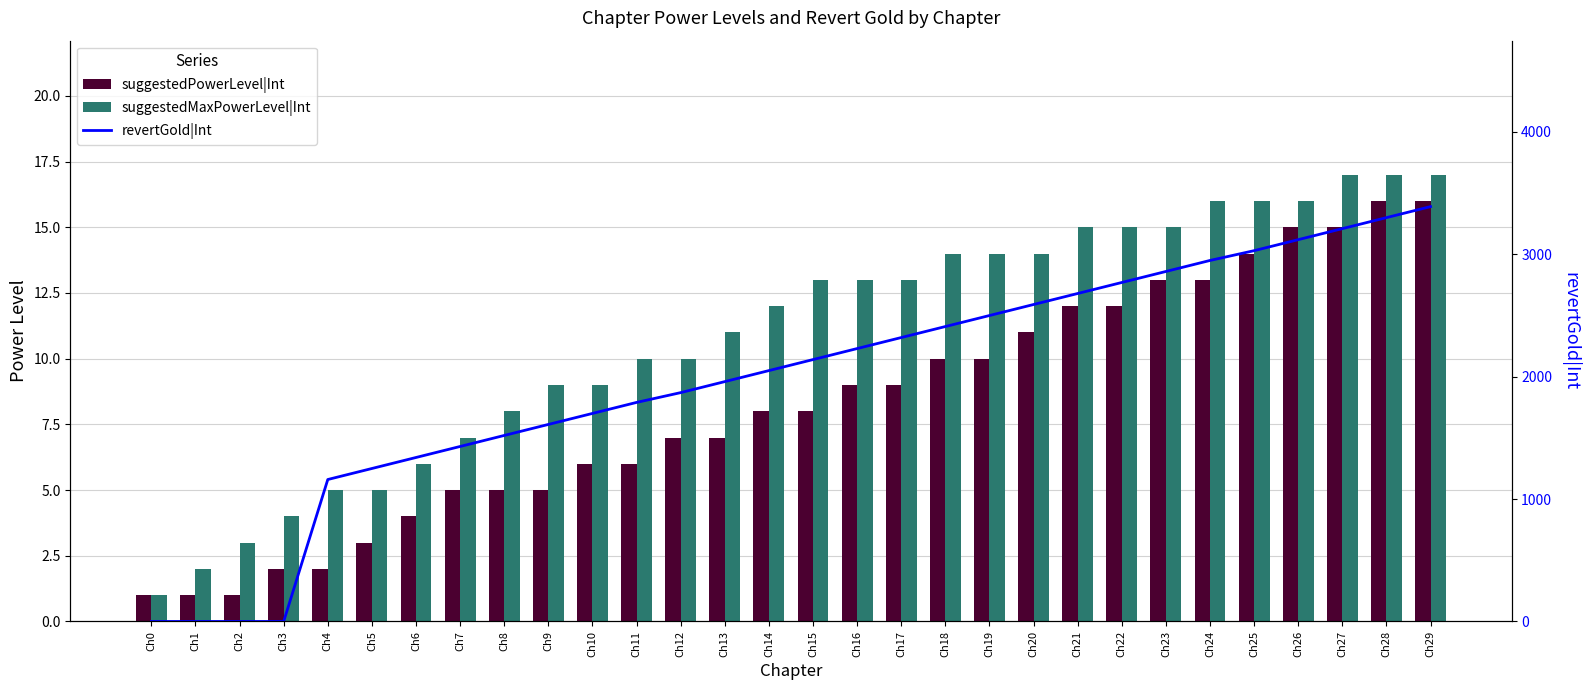

What is the value of the suggestedMaxPowerLevel|Int bar at the 5th from the left?

5